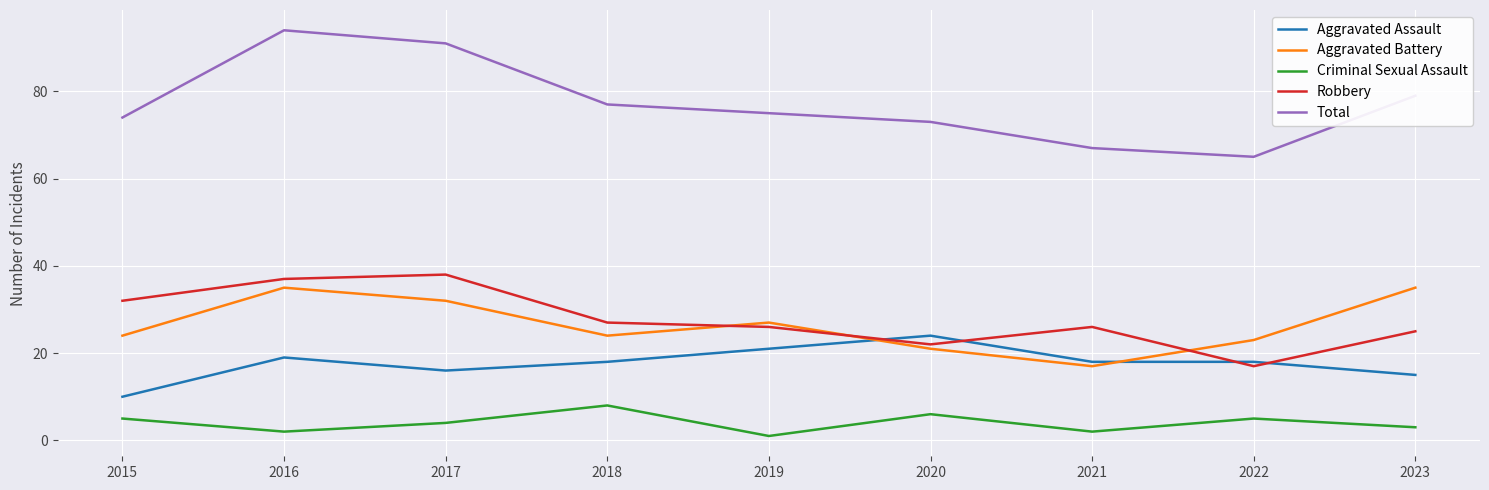

Which series has the widest spread of values?

Total